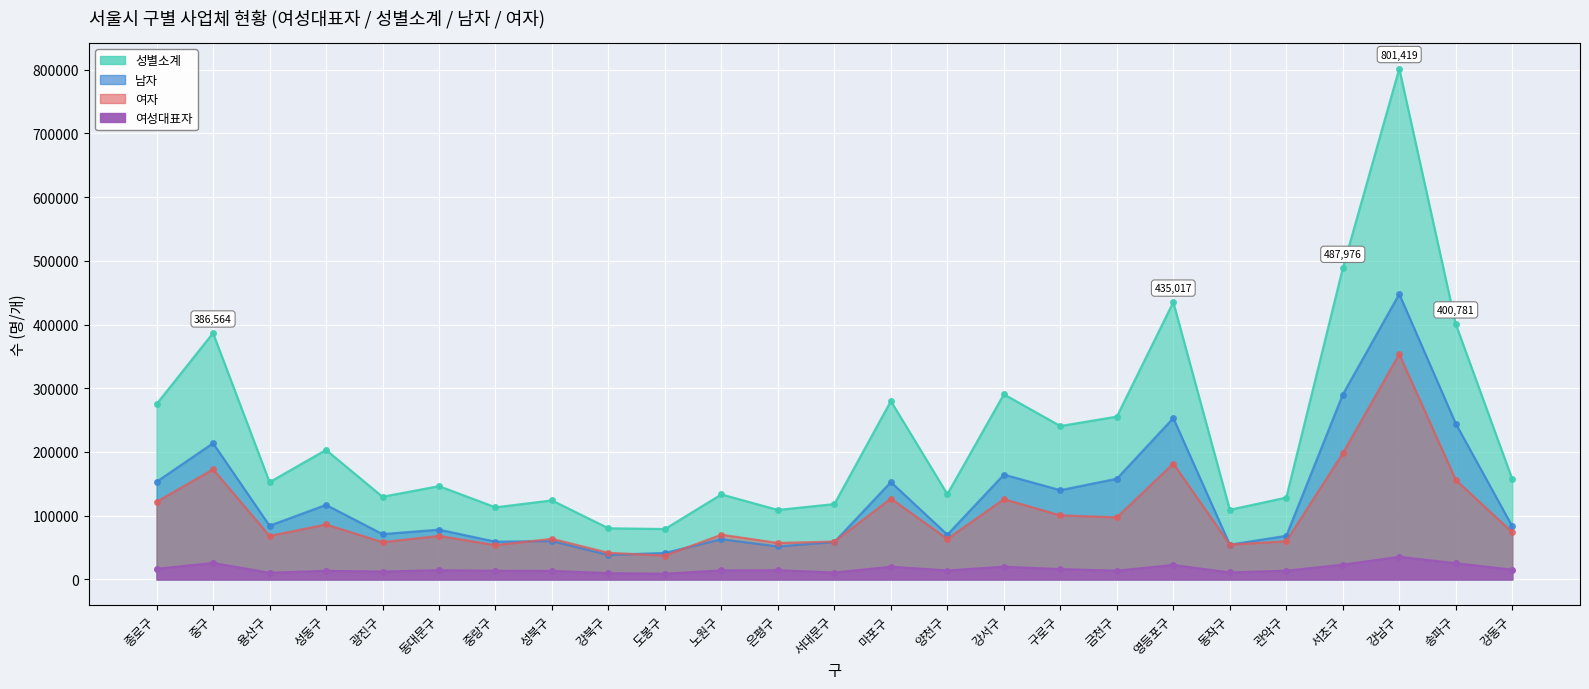

Reading left to right, transcribe all the data shown in this chart.

여성대표자: 16563	25794	10454	13447	12297	14480	13471	13393	9807	8886	14092	14446	10787	19865	14039	19887	16161	13700	22629	10964	13641	23066	35453	25400	15226
성별소계: 275063	386564	152605	203221	129707	146383	113144	124004	80222	79097	133398	109031	118256	279788	133776	290473	240689	255449	435017	109281	128417	487976	801419	400781	157465
남자: 153210	213782	84314	116978	71124	78105	59221	60275	38440	41600	63208	51769	58797	152822	70222	164478	140067	158019	253173	54637	68392	290084	447809	244588	83415
여자: 121853	172782	68291	86243	58583	68278	53923	63729	41782	37497	70190	57262	59459	126966	63554	125995	100622	97430	181844	54644	60025	197892	353610	156193	74050